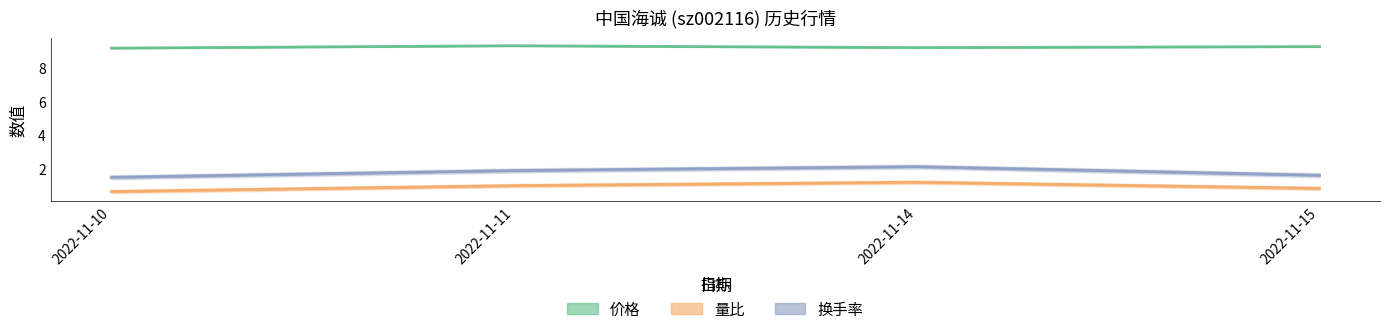

How many data points in 量比 are less than 1?

2